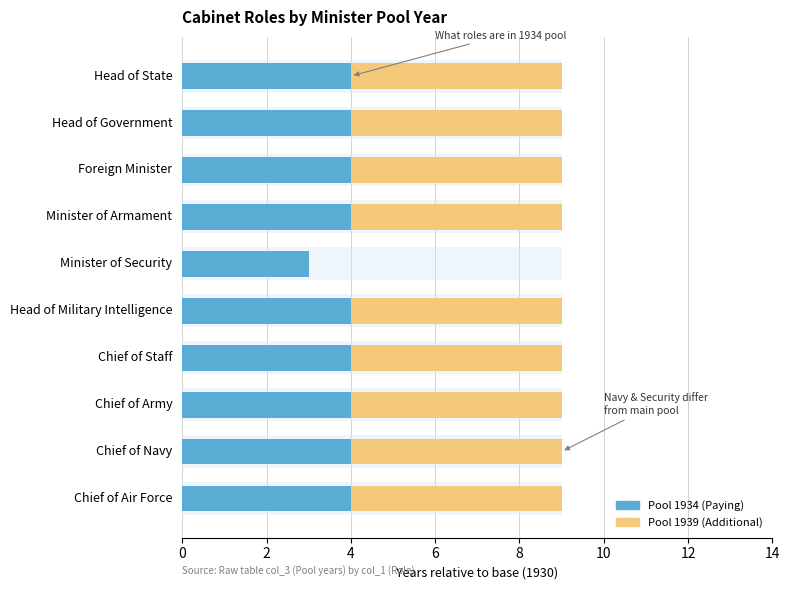

Between Head of Government and Head of Military Intelligence, which series saw the biggest shift?

Pool 1934 (What states are paying)